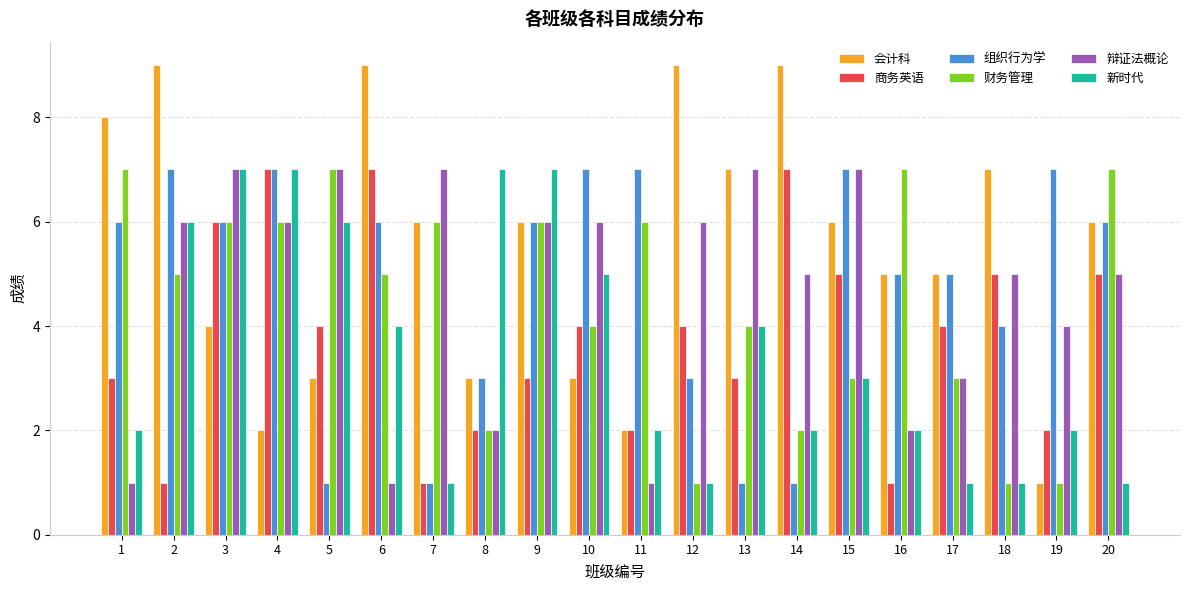

How many groups of bars are there?

20